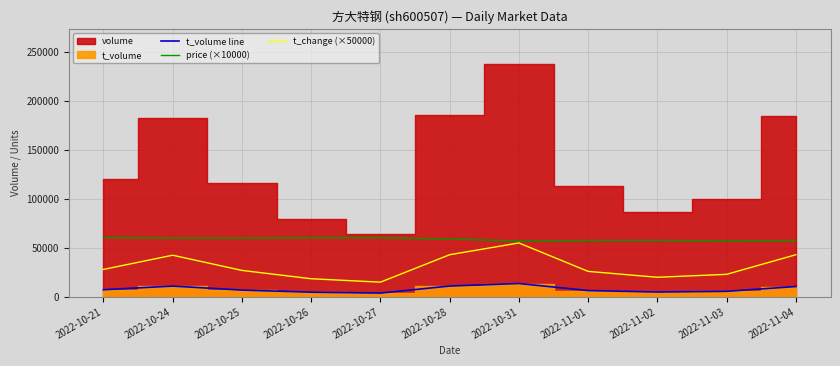

True or false: t_change (×50000) and t_volume line cross at least once.

False